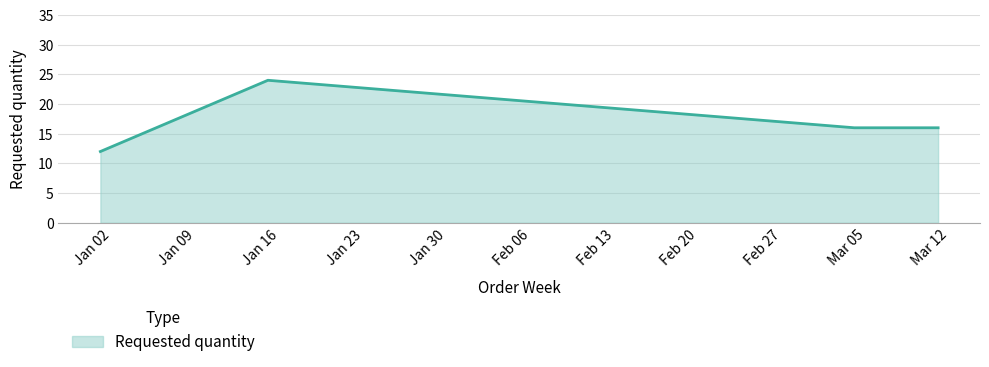

How many interior local peaks (higher than both neighbors) does the data have?

1